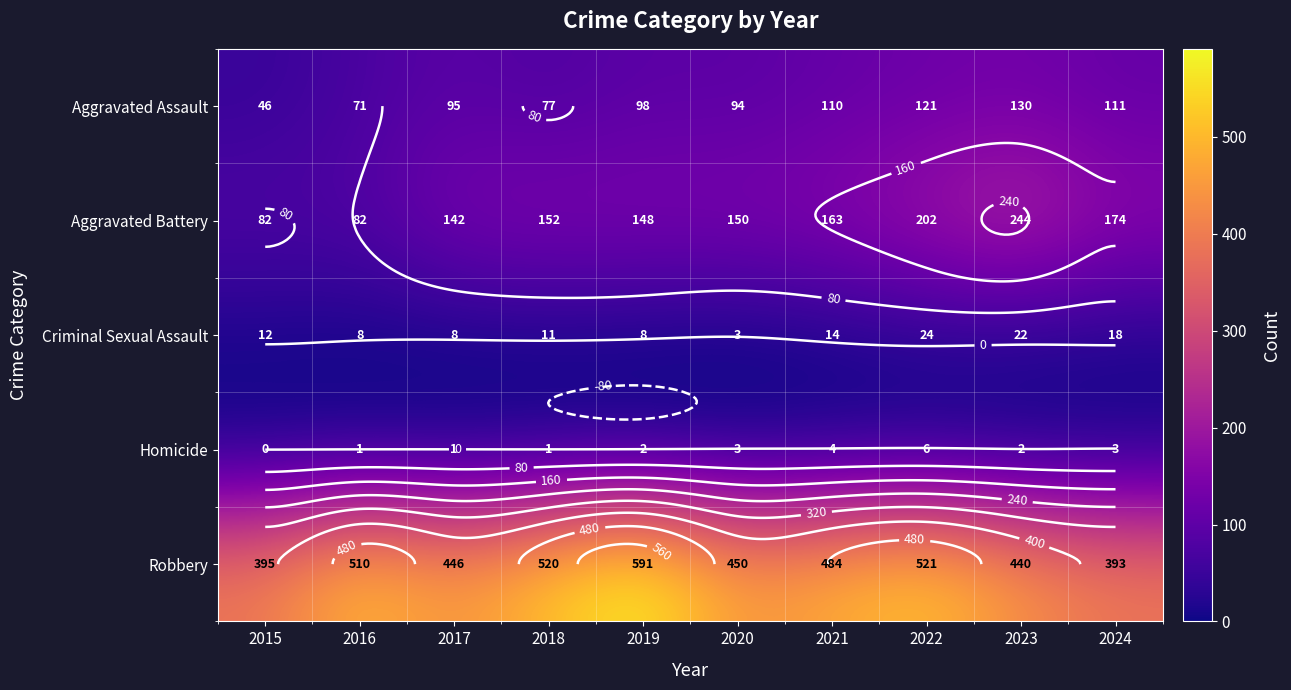

True or false: Homicide has a value of 4 at 2022.

False